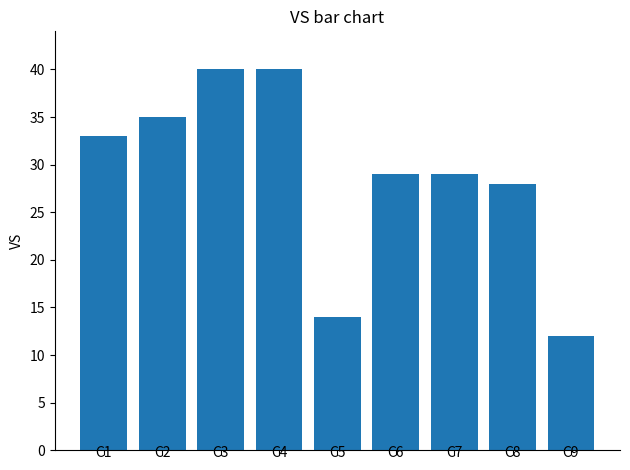

What is the change in value from C4 to C6?

-11